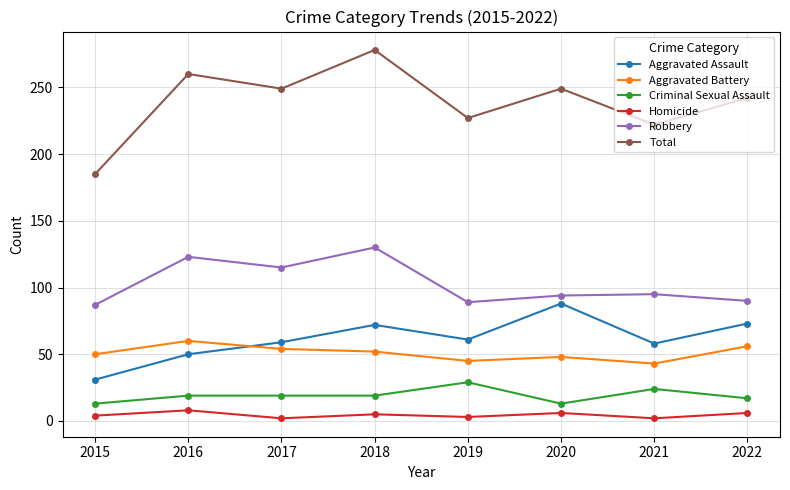

True or false: Aggravated Assault has more than 1 points higher than both neighbors.

True